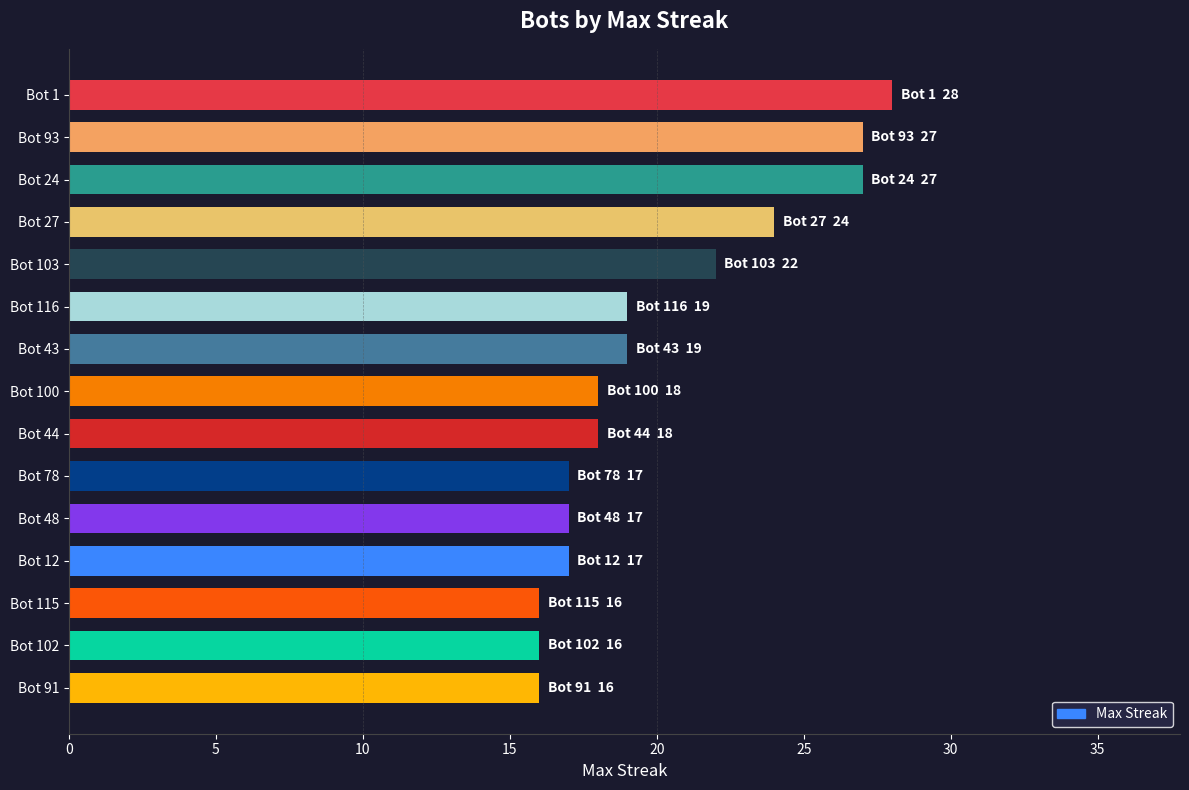

How many bars are there in total?

15